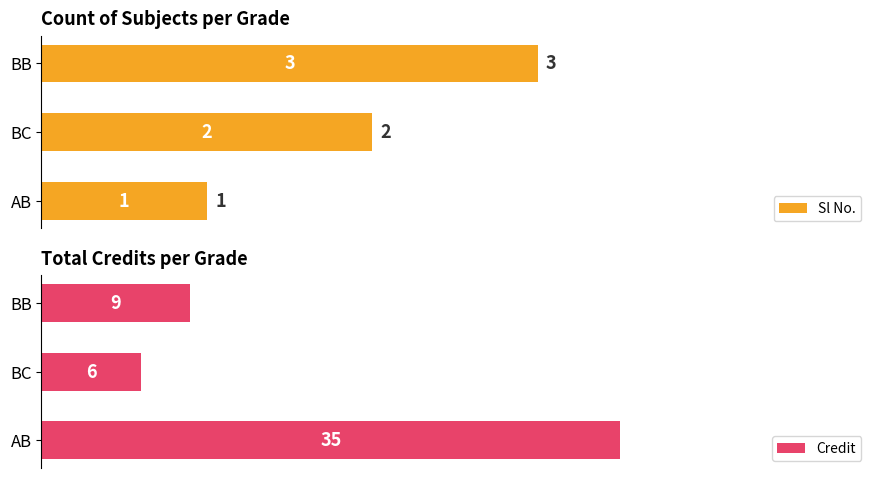

What is the difference between the maximum and minimum values in the Credit series?

29